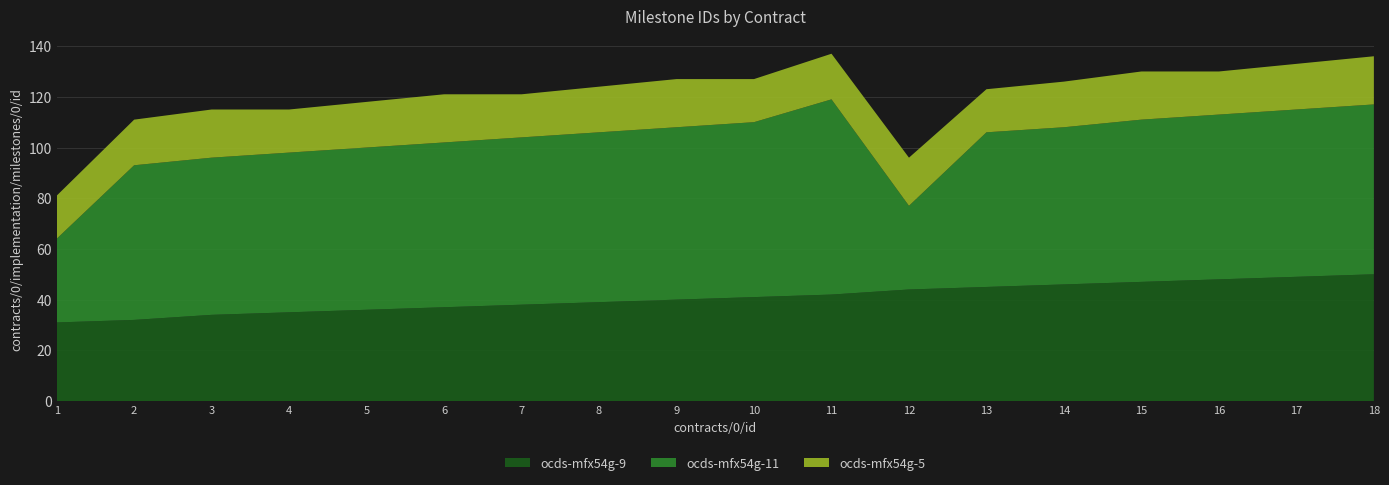

Reading left to right, transcribe all the data shown in this chart.

ocds-mfx54g-9: 1=31	2=32	3=34	4=35	5=36	6=37	7=38	8=39	9=40	10=41	11=42	12=44	13=45	14=46	15=47	16=48	17=49	18=50
ocds-mfx54g-11: 1=33	2=61	3=62	4=63	5=64	6=65	7=66	8=67	9=68	10=69	11=77	12=33	13=61	14=62	15=64	16=65	17=66	18=67
ocds-mfx54g-5: 1=17	2=18	3=19	4=17	5=18	6=19	7=17	8=18	9=19	10=17	11=18	12=19	13=17	14=18	15=19	16=17	17=18	18=19